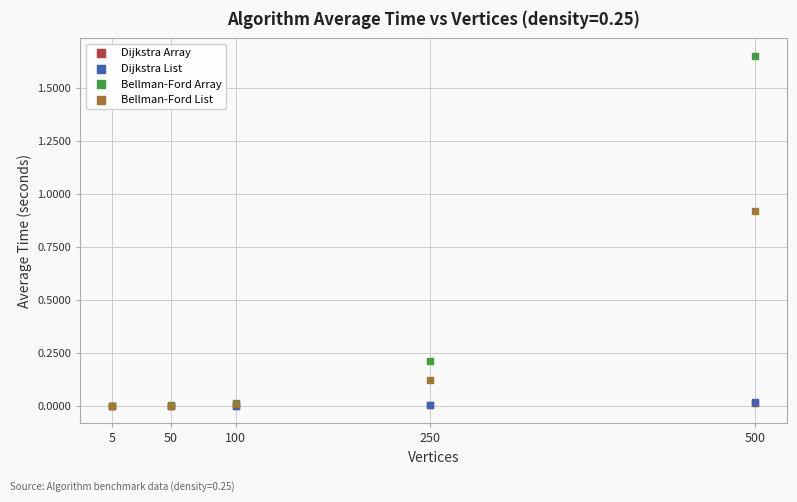

What are all the series names shown in the legend?

Dijkstra Array, Dijkstra List, Bellman-Ford Array, Bellman-Ford List